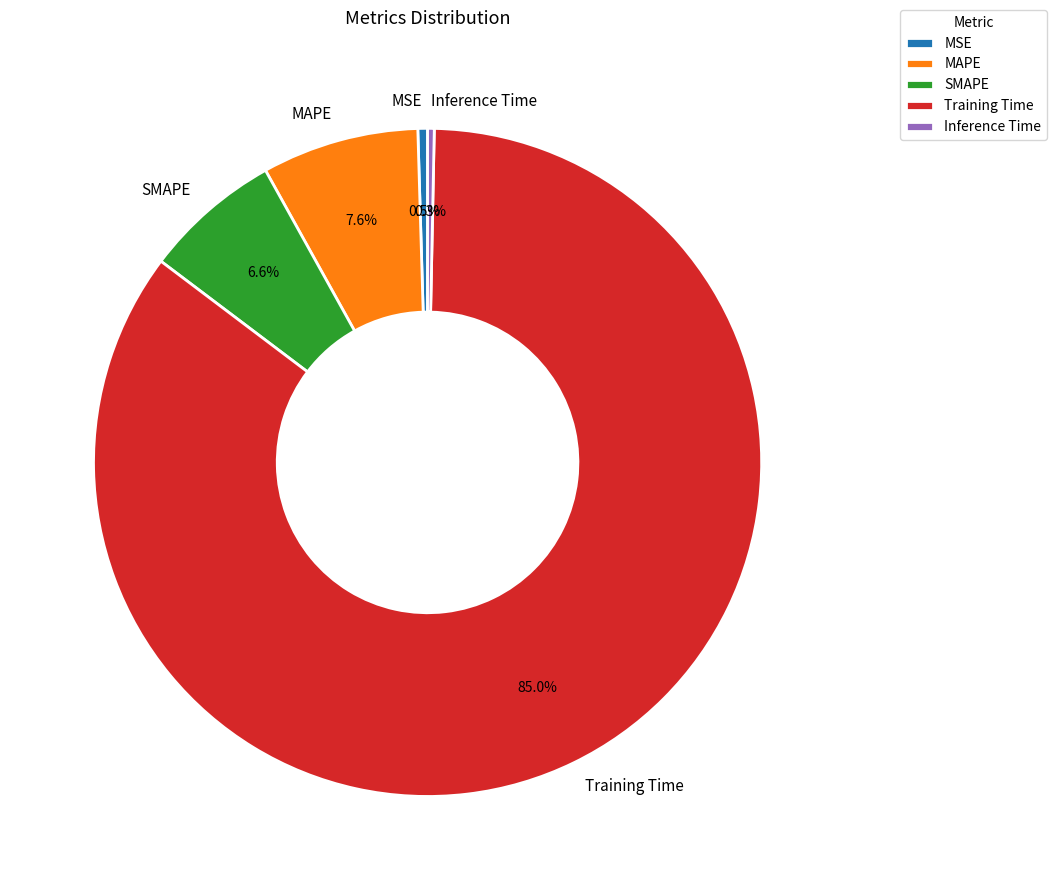

How many segments does this pie chart have?

5